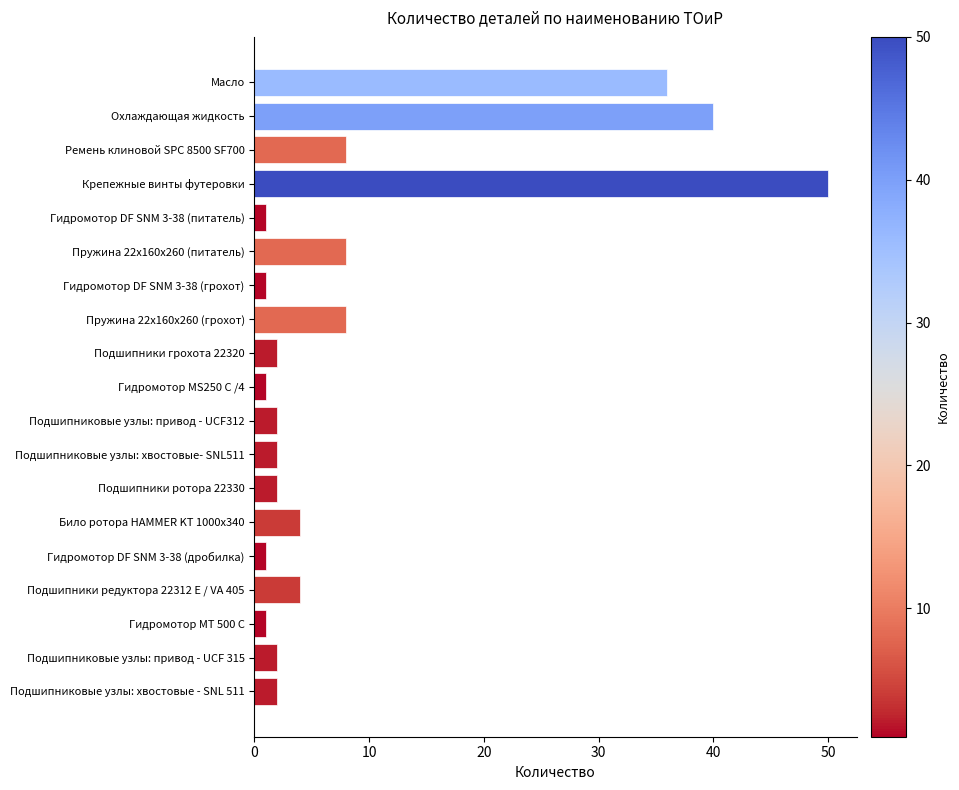

How many bars are there in total?

19